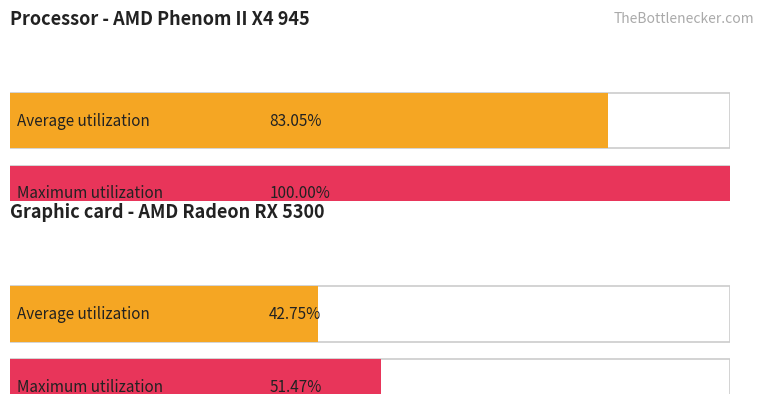

Is the value of Maximum utilization at 9 greater than the value of Average utilization at 4?

Yes